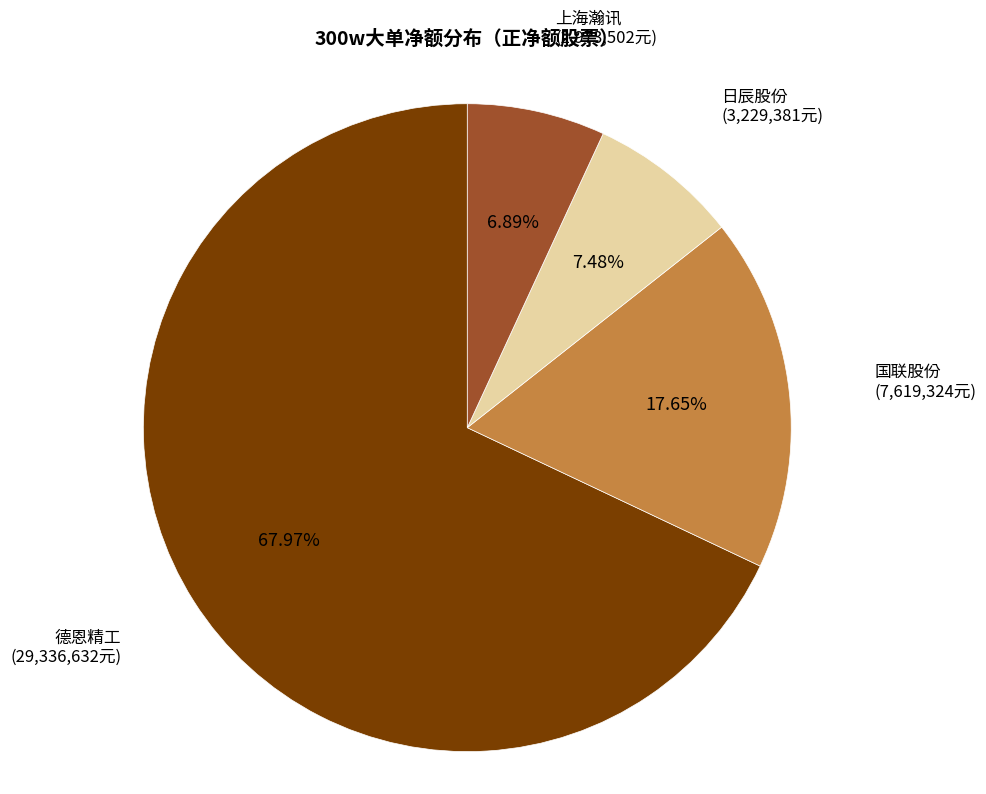

Count the number of slices in the pie.

4